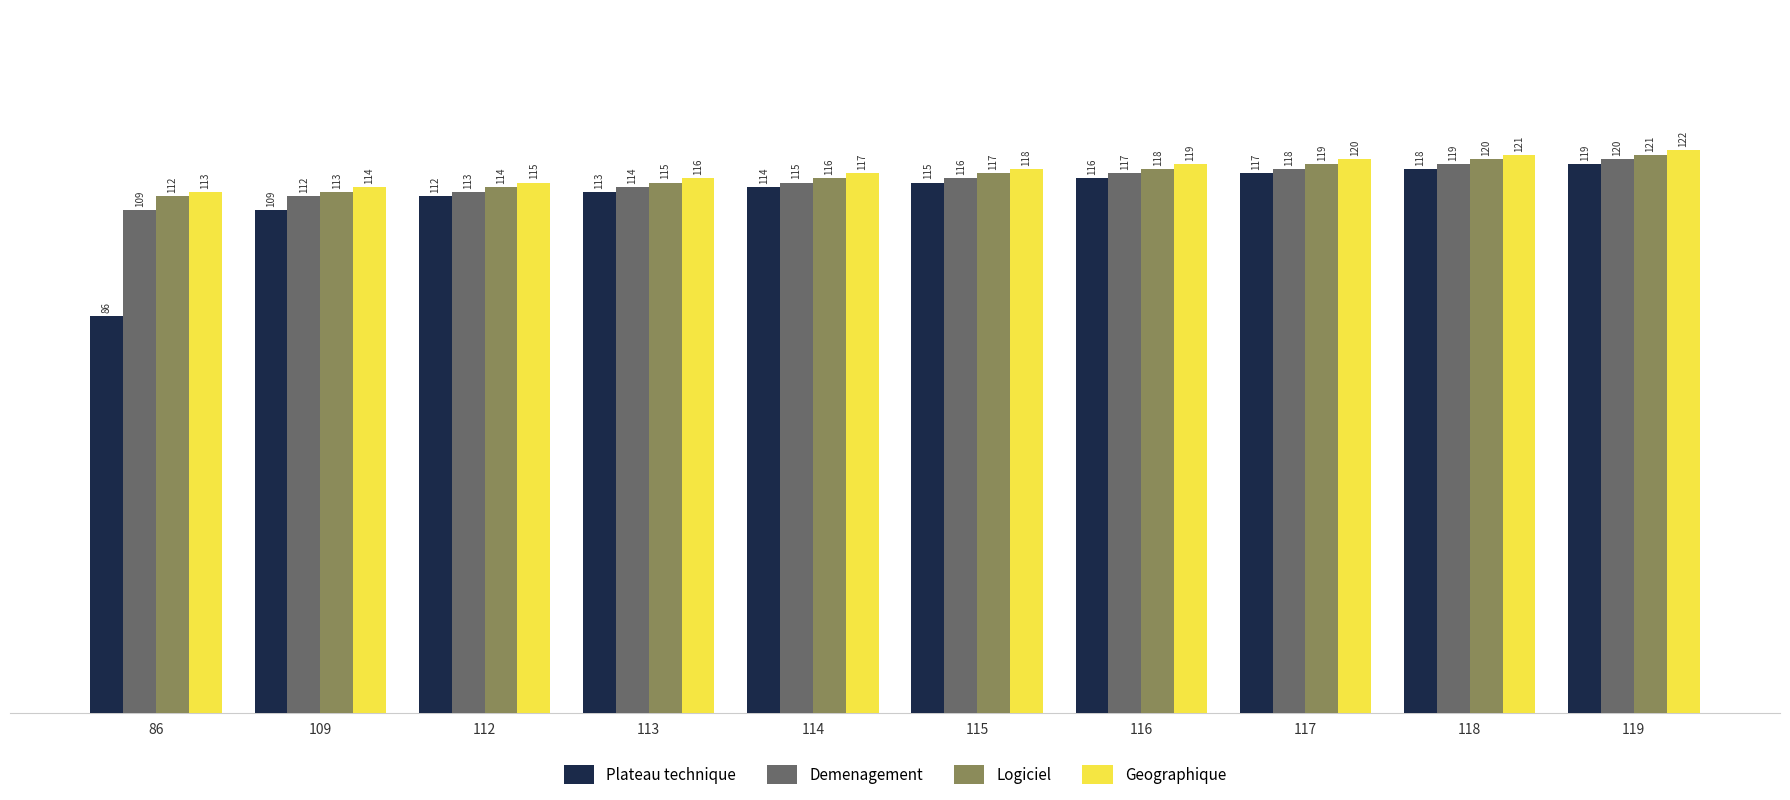

What is the difference between the second highest and minimum values in the Logiciel series?

8